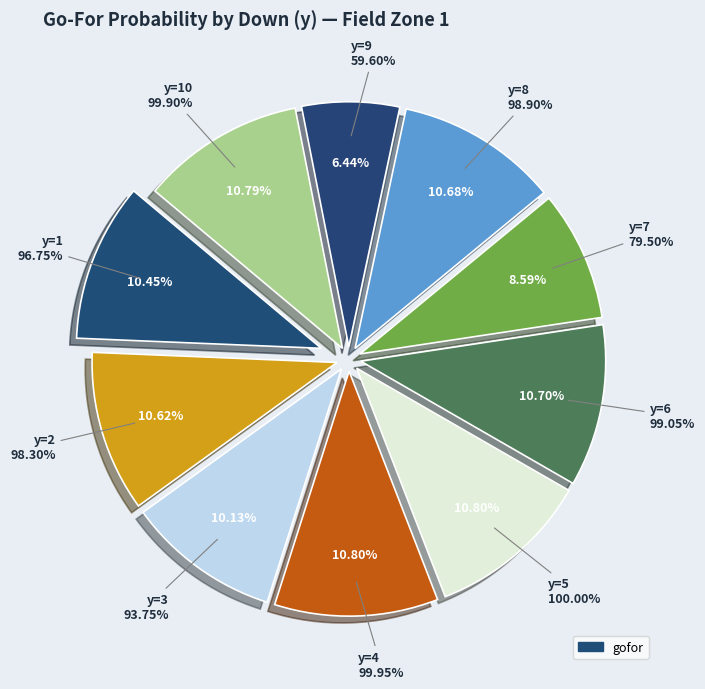

To the nearest percent, what is the difference between the largest and smallest slice percentages?

4%